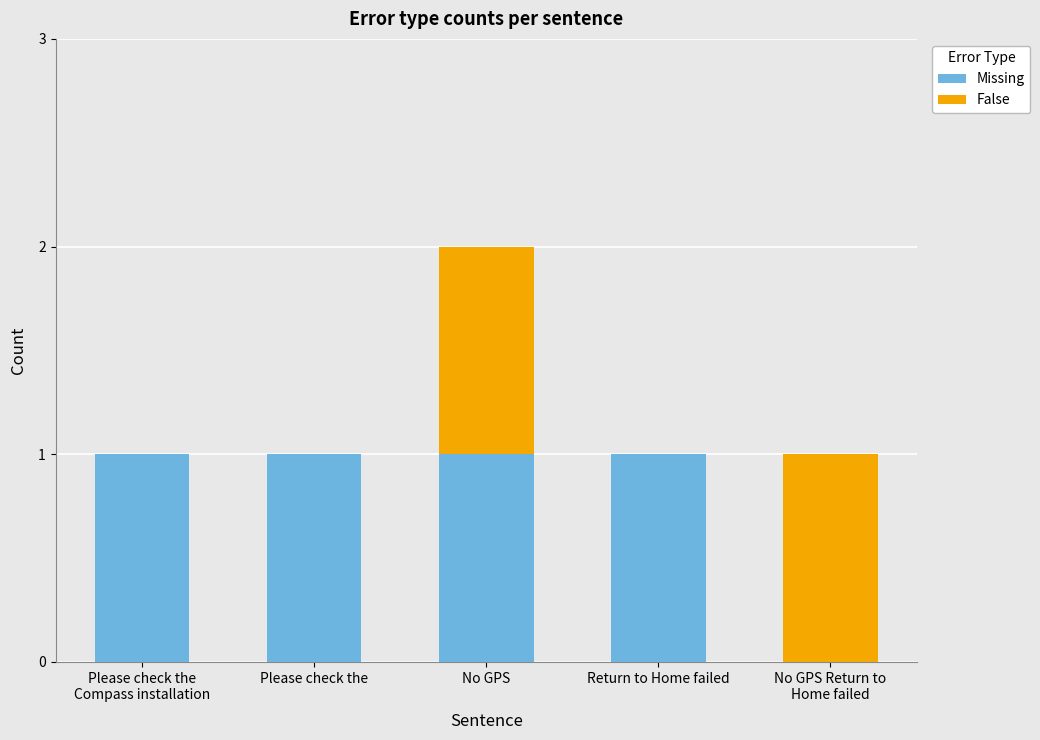

How many series are shown in this chart?

2